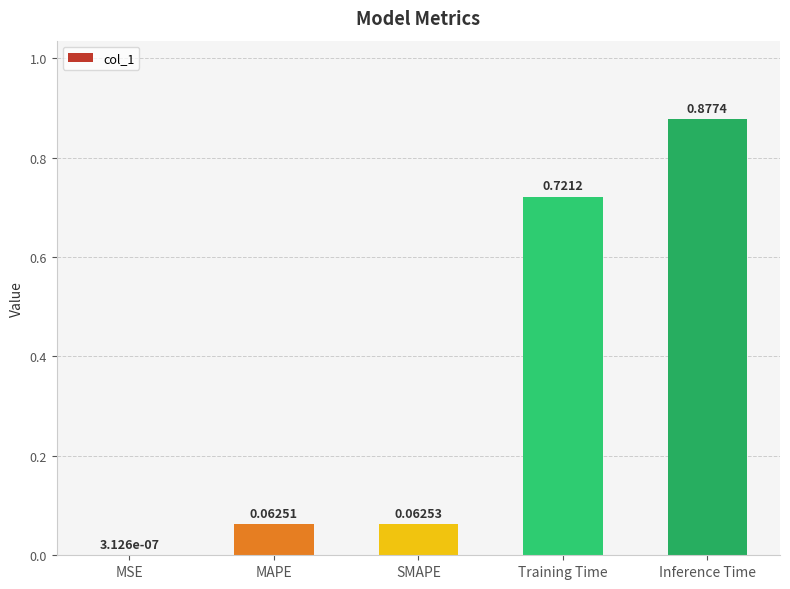

What is the change in value from MSE to Training Time?

+0.7